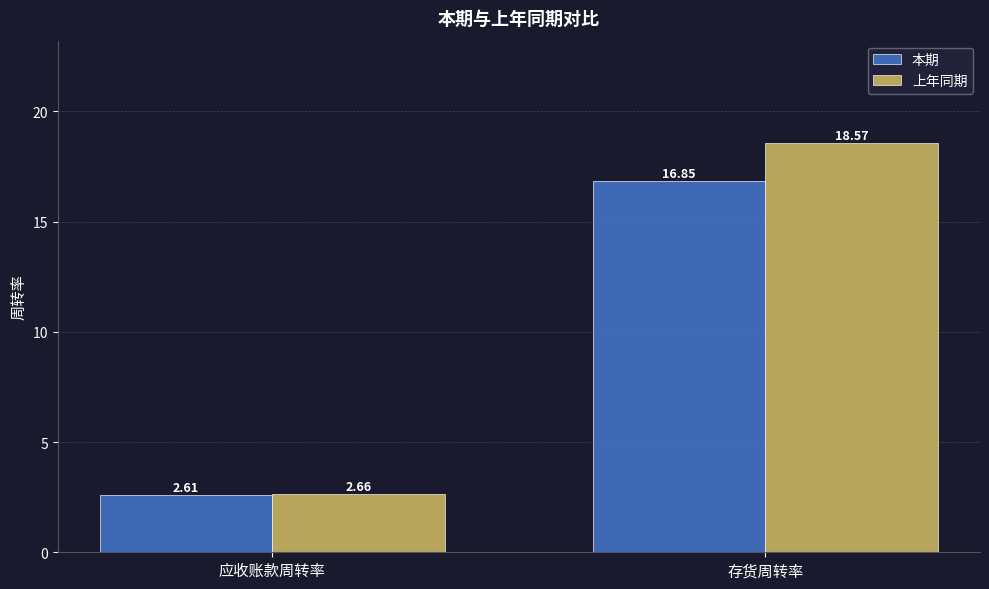

What is the difference between the 本期 values at 应收账款周转率 and 存货周转率?

14.2